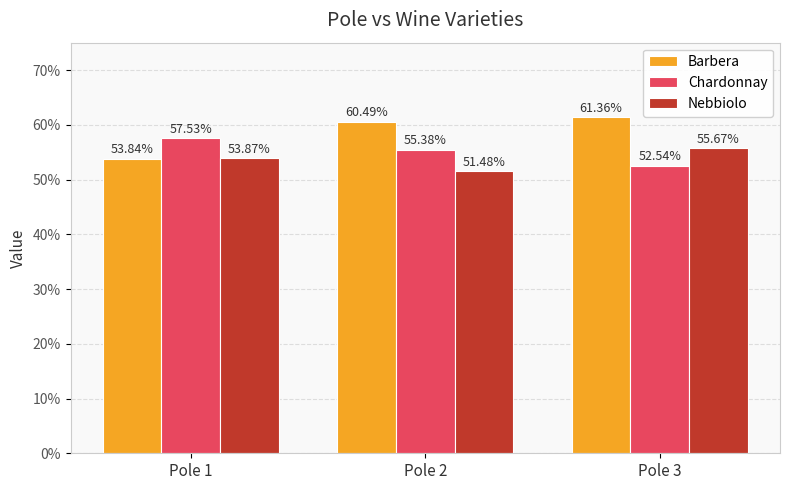

Which series has the largest range (max minus min)?

Barbera